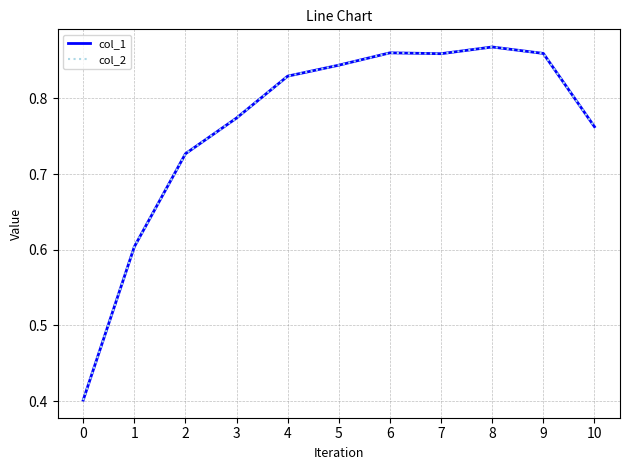

Does the chart have visible grid lines?

Yes